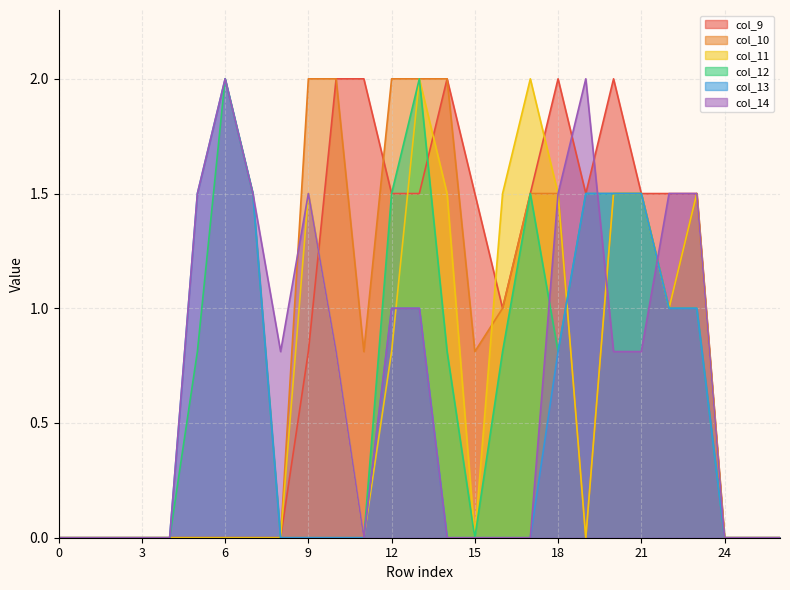

True or false: col_11 and col_14 intersect in this chart.

True